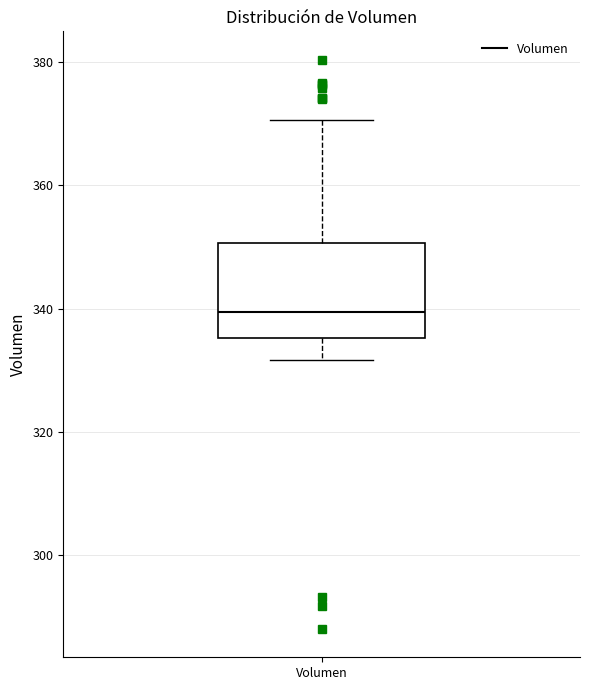

Where does the median line of the box for Volumen sit on the y-axis? The values are not printed on the chart, so give them approximately, as read against the axis.

340